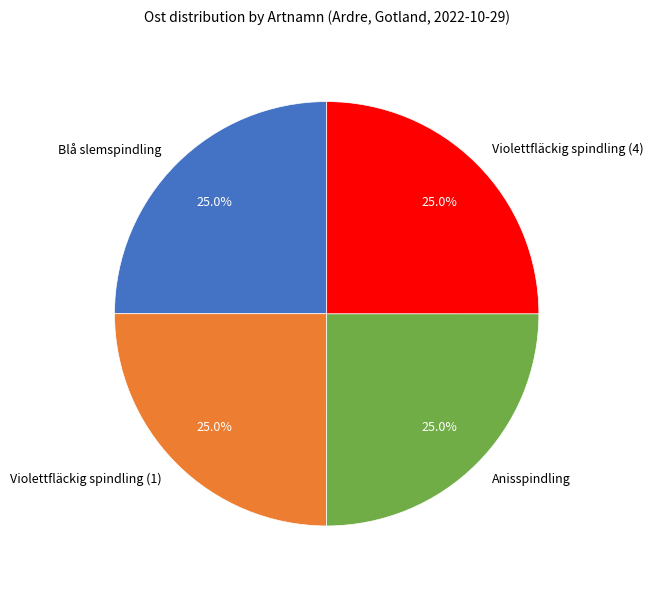

What percentage is the Violettfläckig spindling (1) slice, to the nearest percent?

25%